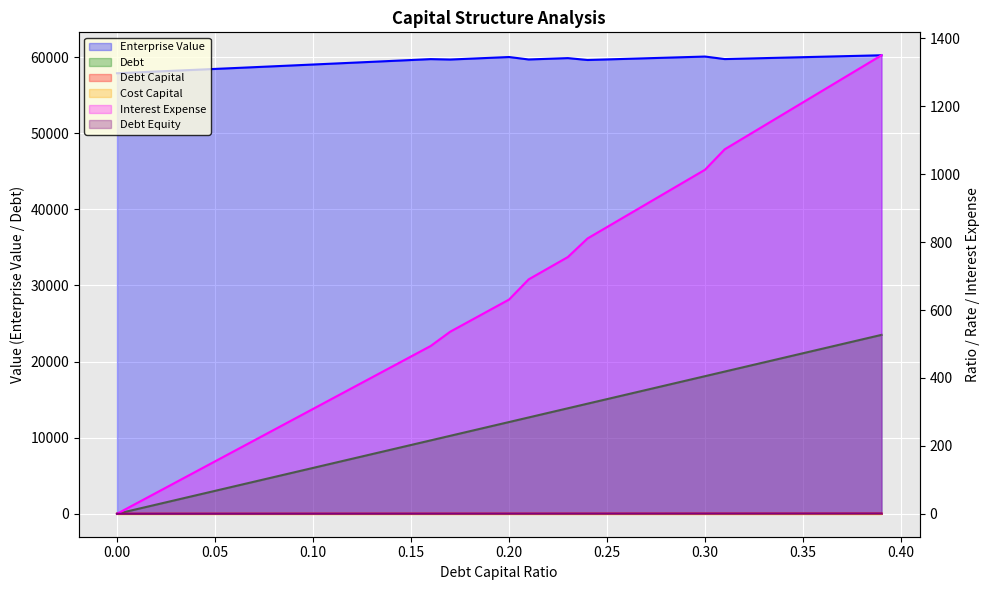

List the series in order of their peak value, highest first.

enterprise_value, debt_capital, interest_expense, debt_equity, debt, cost_capital